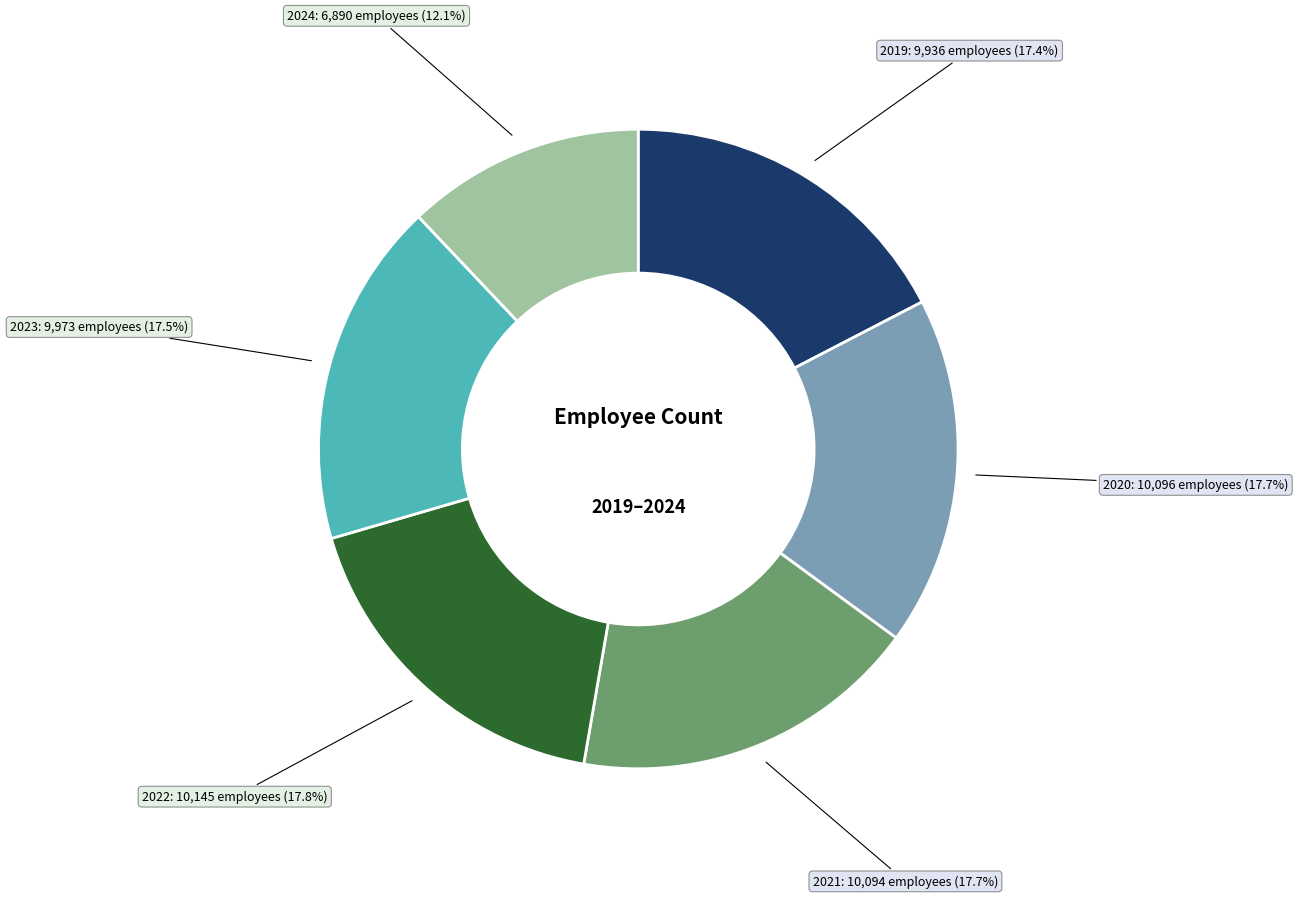

How many segments does this pie chart have?

6